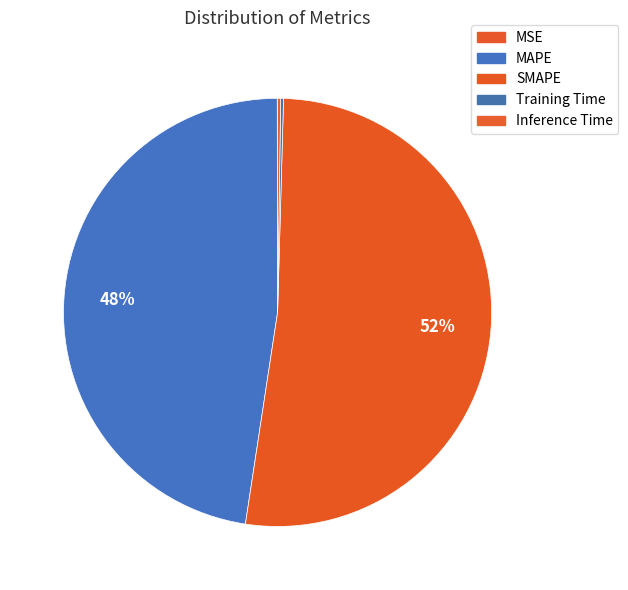

Which has a higher value, Inference Time or SMAPE?

SMAPE